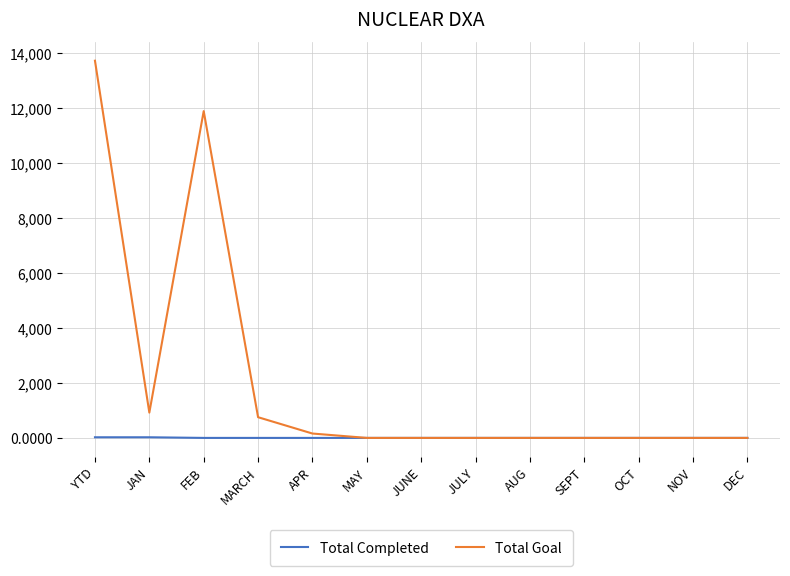

List the series in order of their overall mean, lowest first.

Total Completed, Total Goal